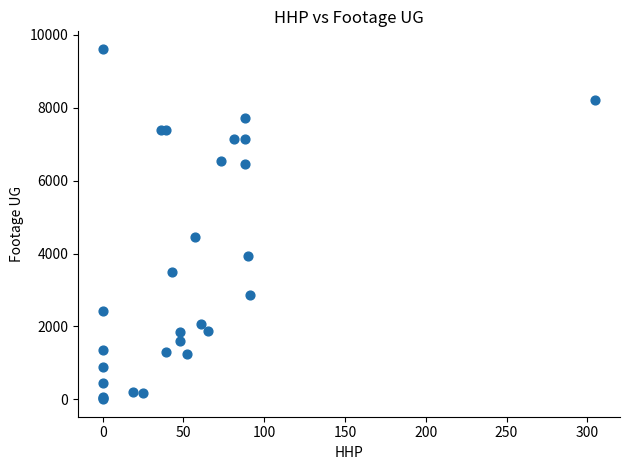

What Y value in the scatter plot is closest to 4809?

4443